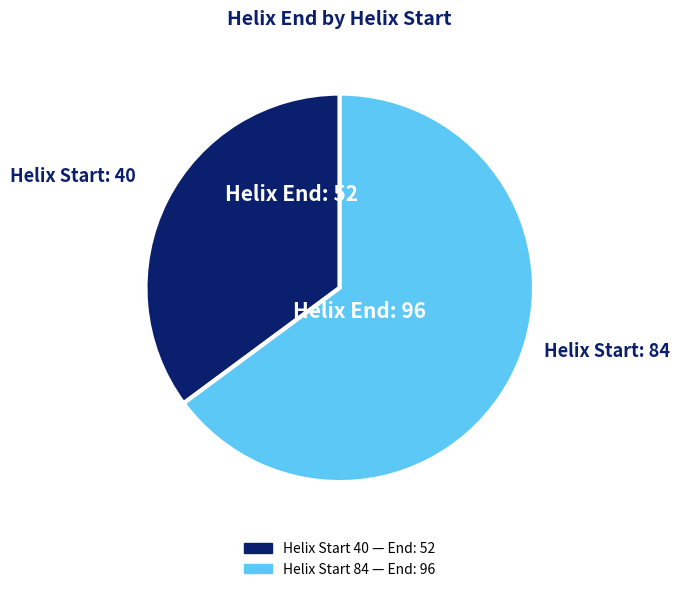

Is there any slice that represents more than half of the pie?

Yes